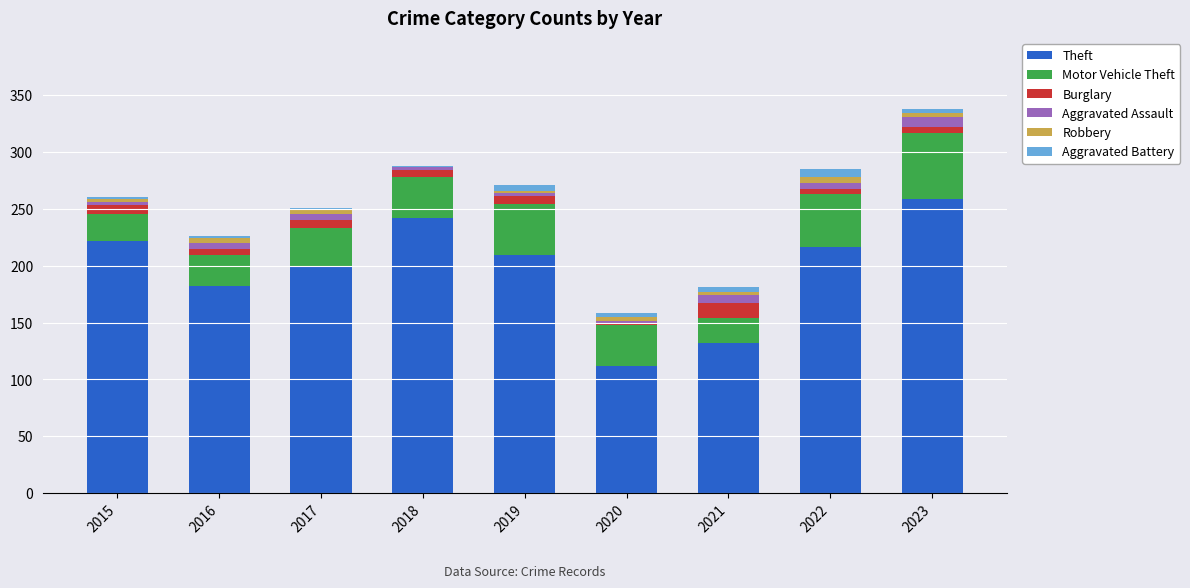

At which category is the sum across all series the highest?

2023